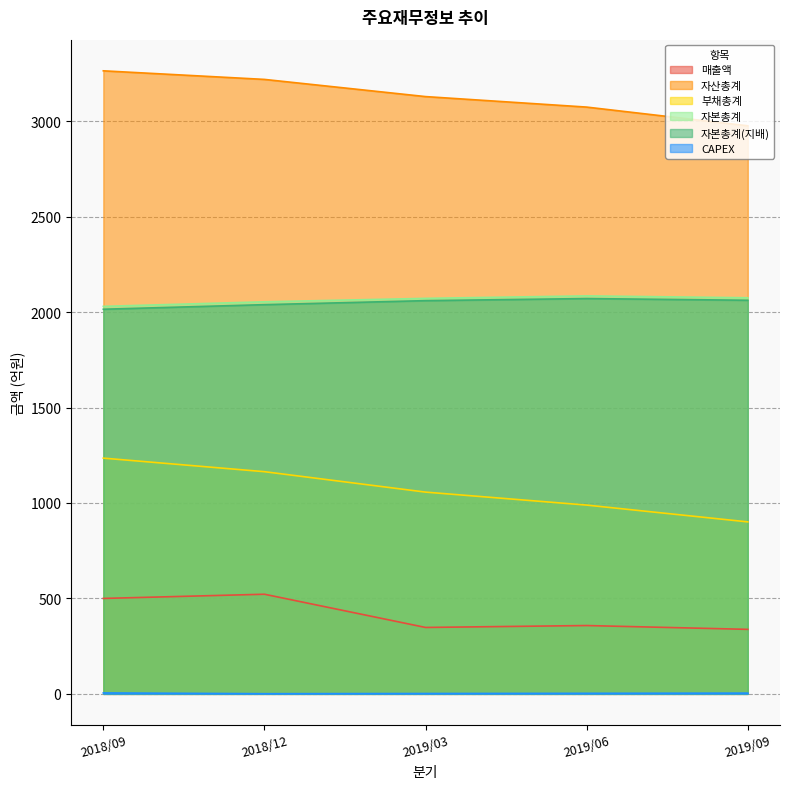

Which series has the widest spread of values?

부채총계